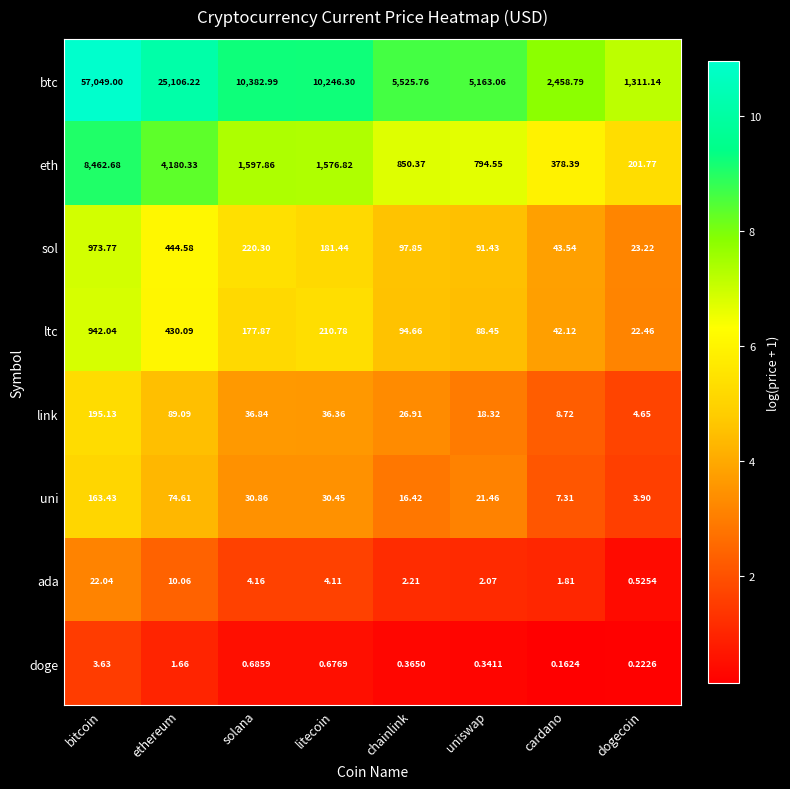

Where does the sol series first go above 181?

bitcoin